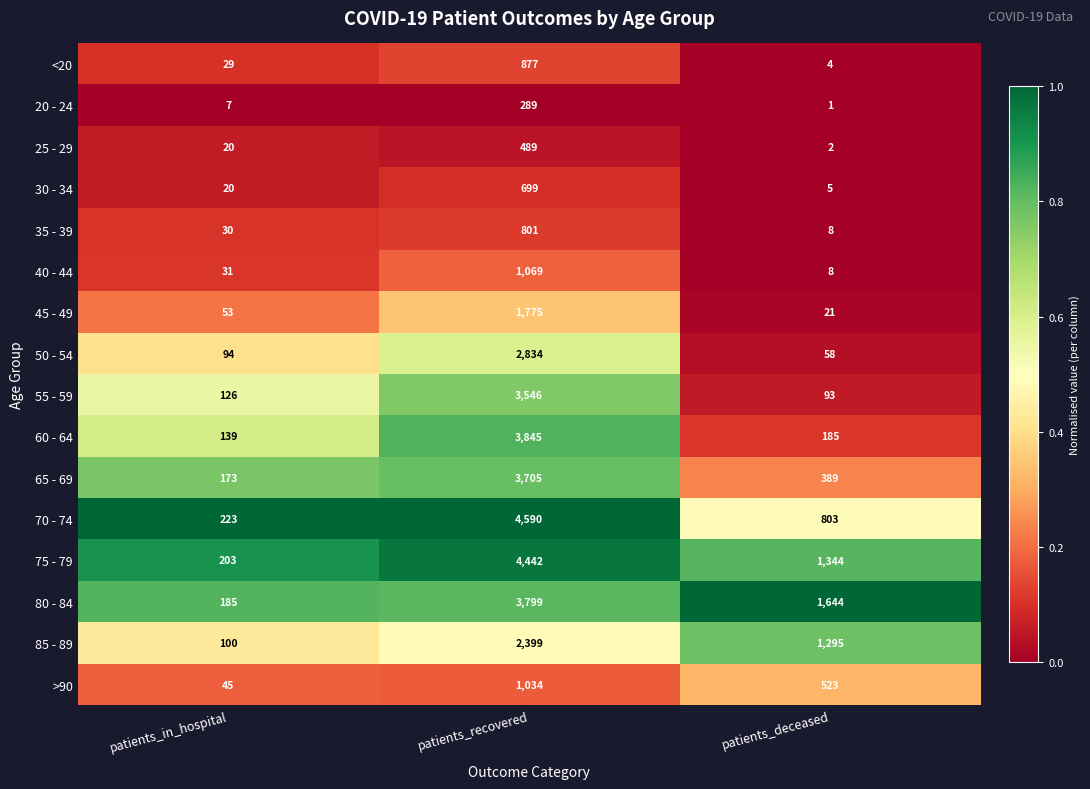

The value of 40 - 44 at patients_recovered is 604. True or false?

False